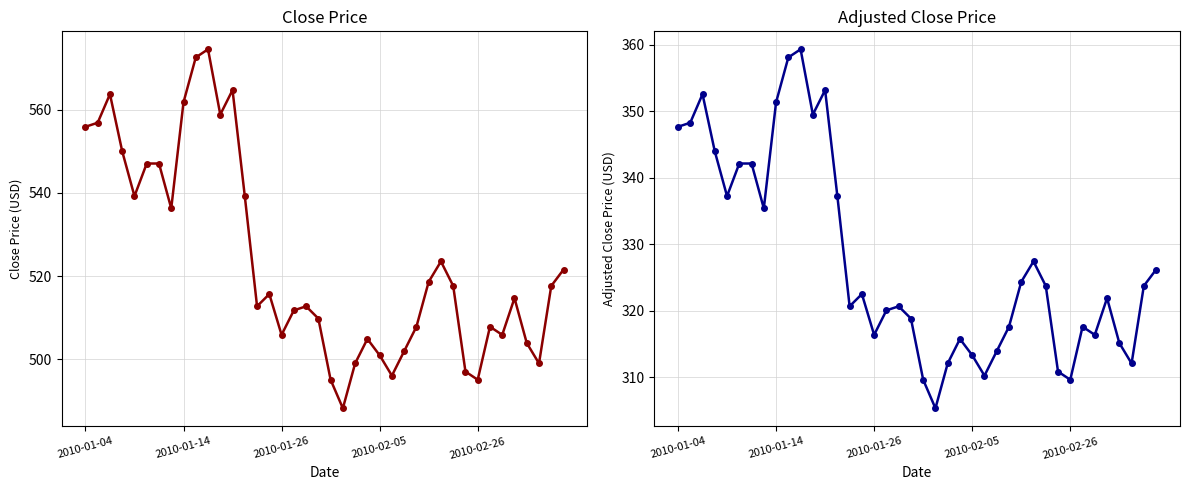

What is the total value across all series at 31?

807.9